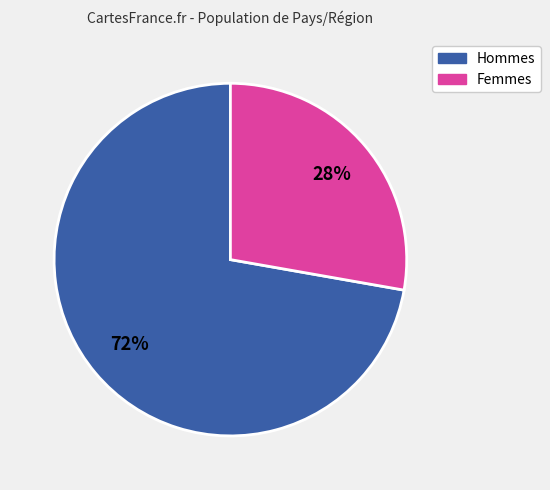

To the nearest percent, what is the difference between the largest and smallest slice percentages?

44%